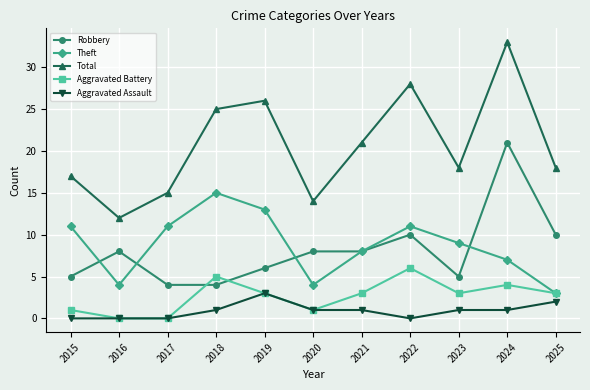

Does the chart display data point markers on the line(s)?

Yes